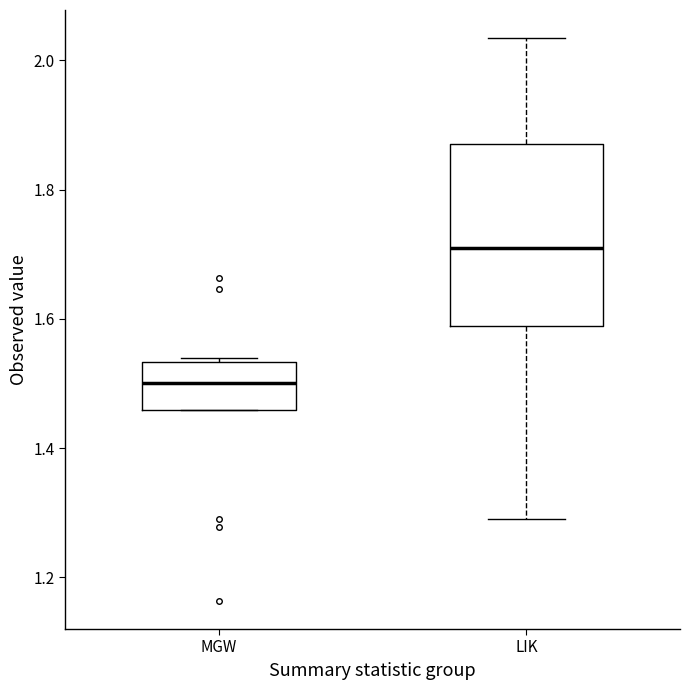

Reading left to right, read every box against the y-axis: the position of its median line, the range the box covers, and the ends of its whiskers. The values are not printed on the chart, so give them approximately, as read against the axis.

MGW: median 1.50, box 1.46 to 1.54, whiskers 1.46 to 1.54 (just above the box's upper edge)
LIK: median 1.70, box 1.58 to 1.88, whiskers 1.28 to 2.04